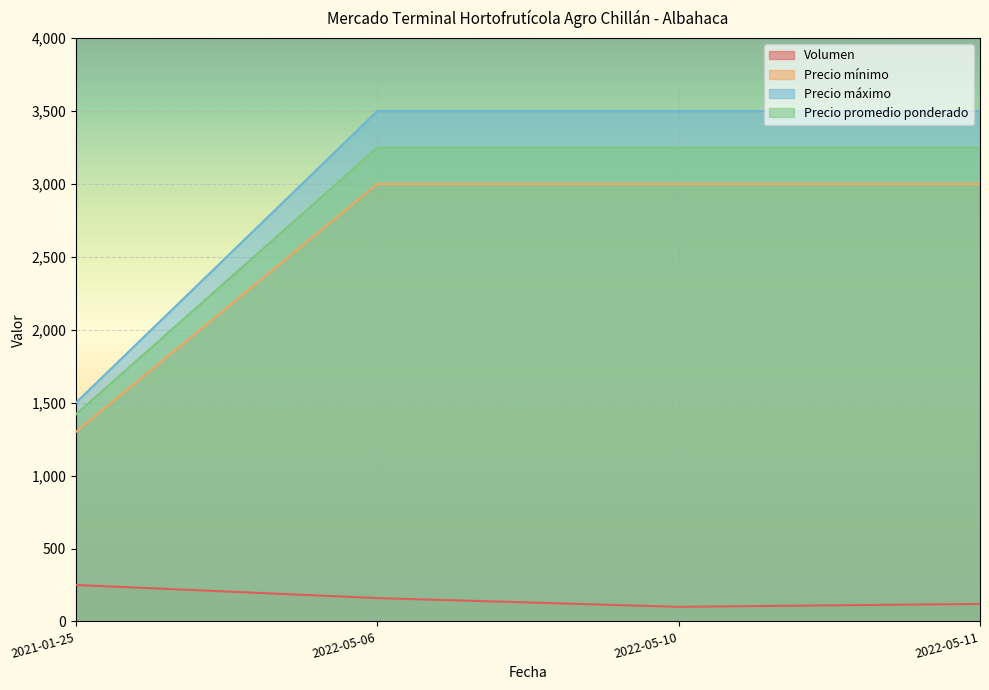

Reading left to right, what are all the values shown in this chart?

Volumen: 2021-01-25=250	2022-05-06=160	2022-05-10=100	2022-05-11=120
Precio mínimo: 2021-01-25=1300	2022-05-06=3000	2022-05-10=3000	2022-05-11=3000
Precio máximo: 2021-01-25=1500	2022-05-06=3500	2022-05-10=3500	2022-05-11=3500
Precio promedio ponderado: 2021-01-25=1420	2022-05-06=3250	2022-05-10=3250	2022-05-11=3250